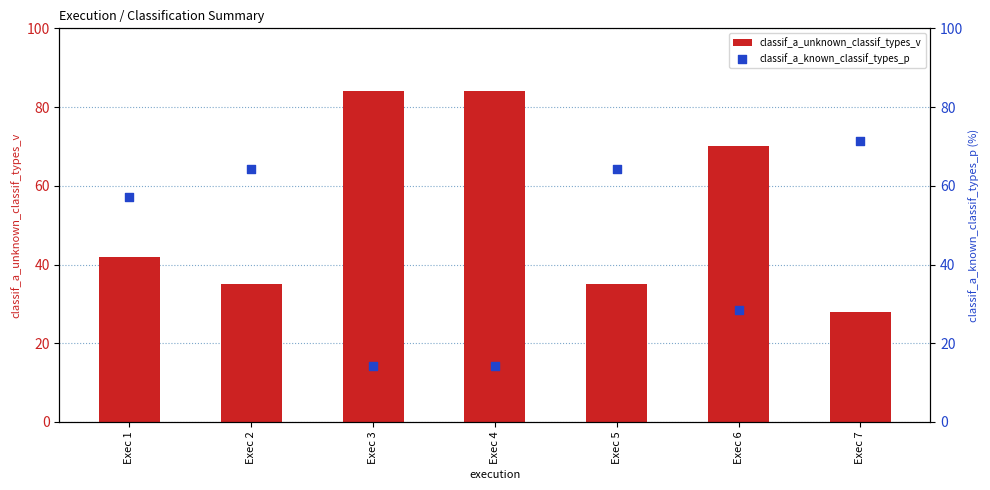

What are all the series names shown in the legend?

classif_a_unknown_classif_types_v, classif_a_known_classif_types_p